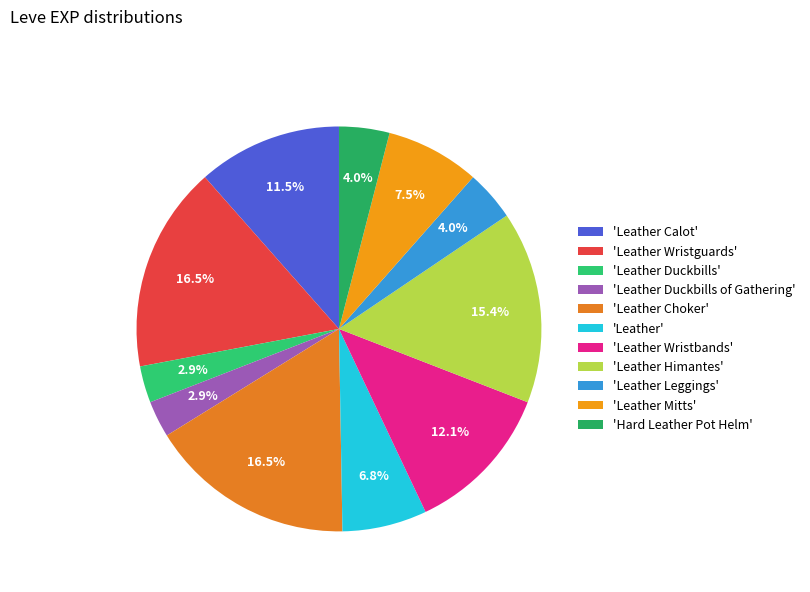

How many segments does this pie chart have?

11